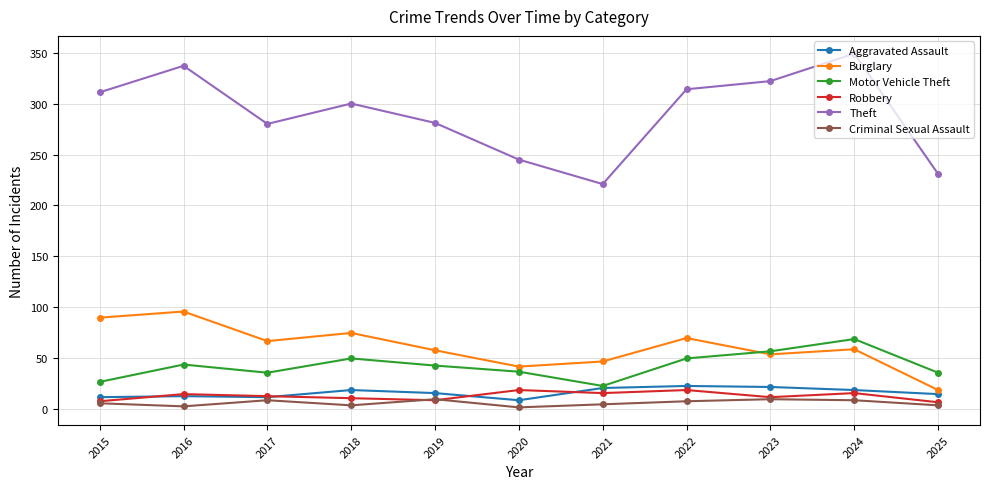

How many lines are shown in the chart?

6